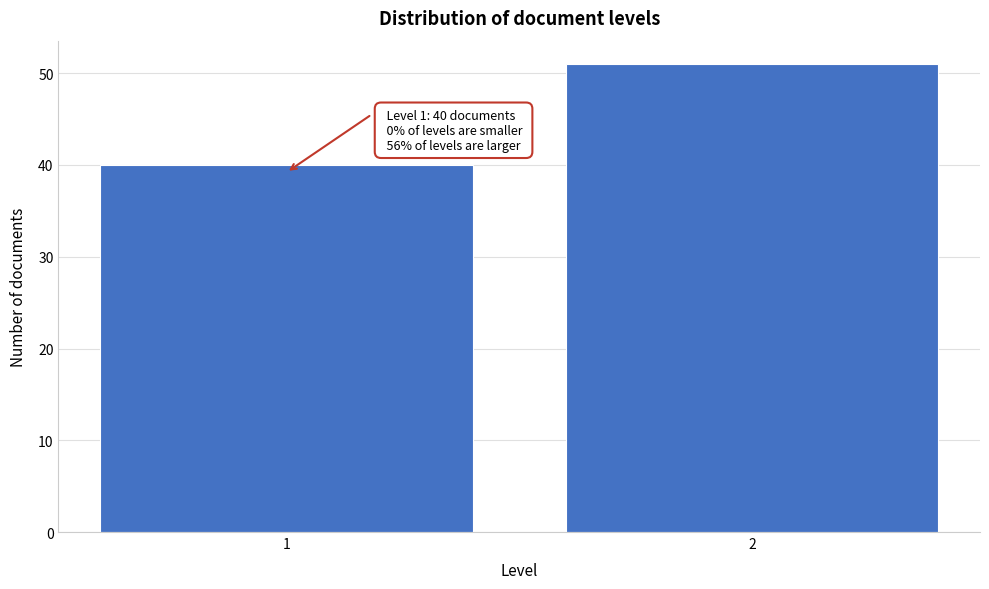

Reading left to right, what are all the values shown in this chart?

40	51